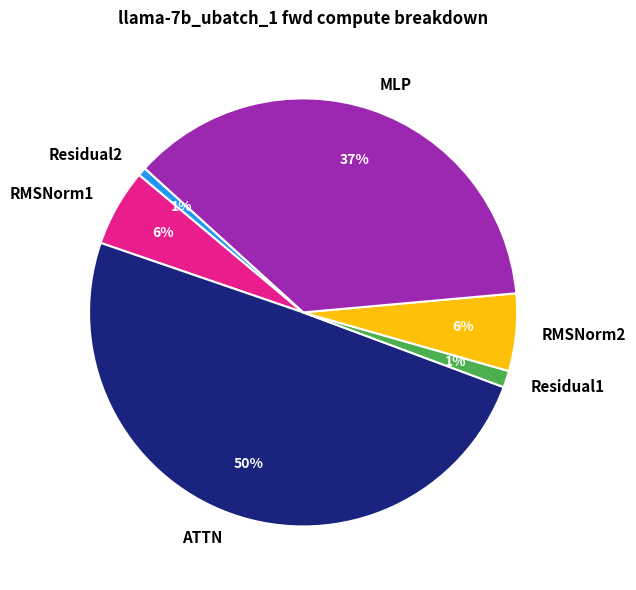

To the nearest percent, what portion does ATTN represent?

50%